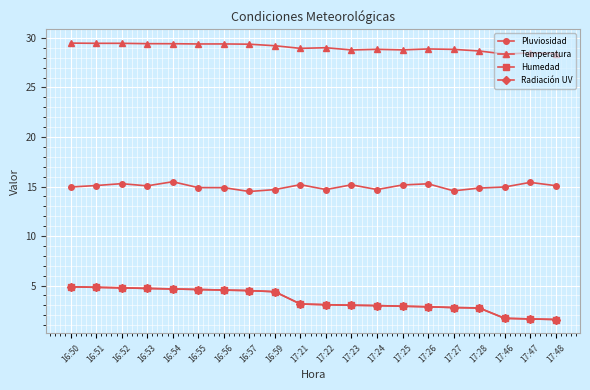

Does the chart have visible grid lines?

Yes